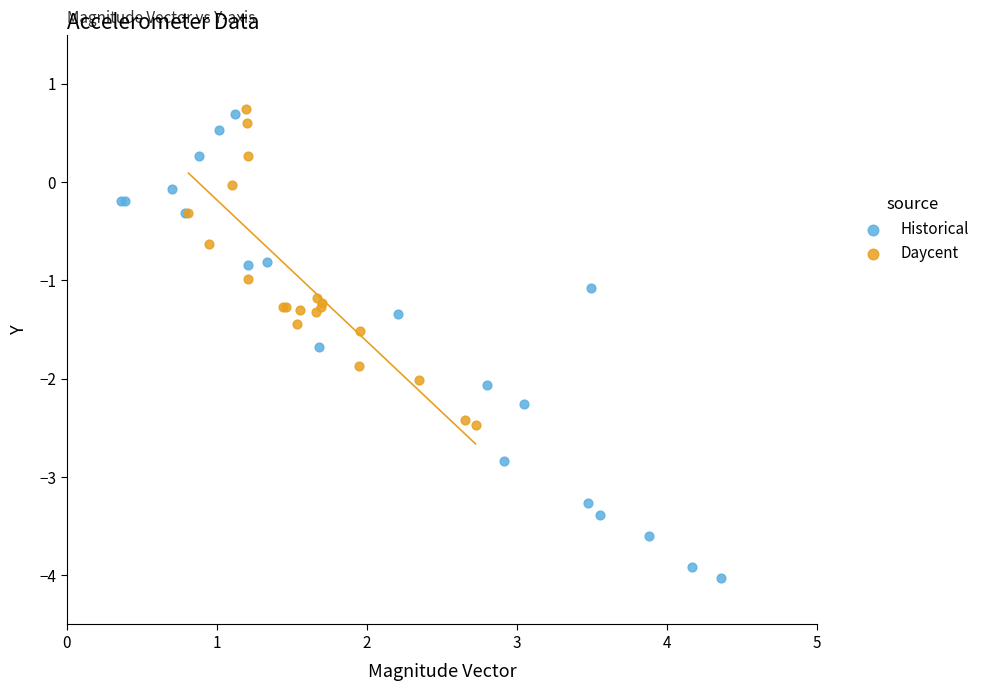

Which series has the largest Y range (max minus min)?

Historical